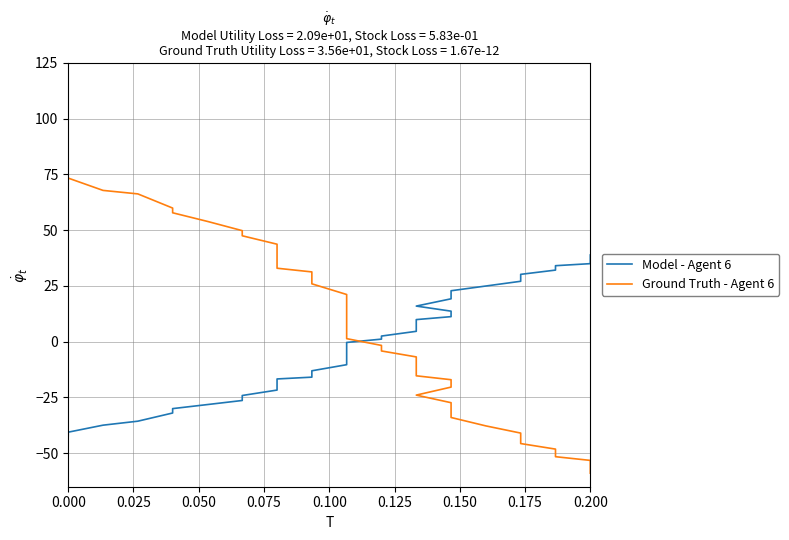

What is the total value across all series at 0.200?

-18.2